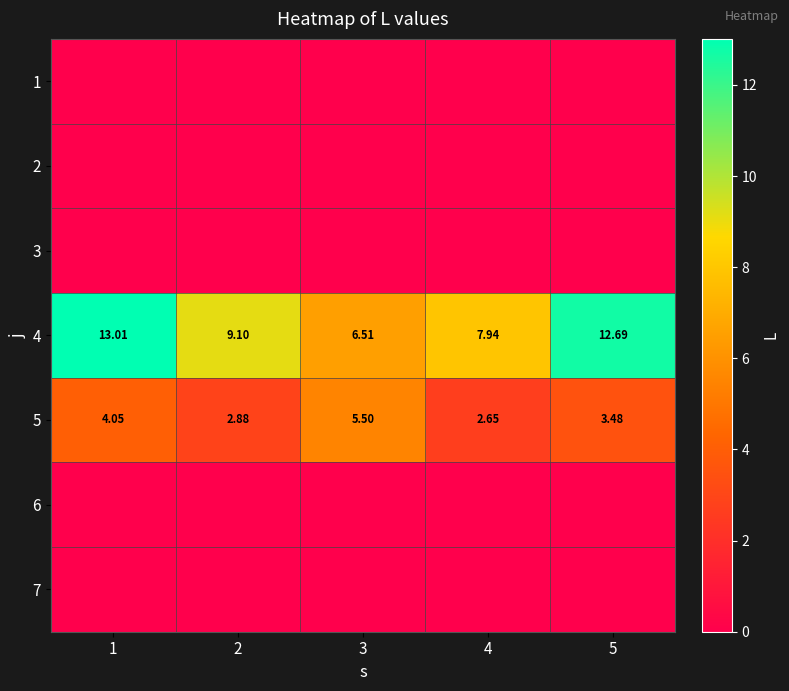

Rank the series by their maximum value, from highest to lowest.

4, 5, 1, 2, 3, 6, 7